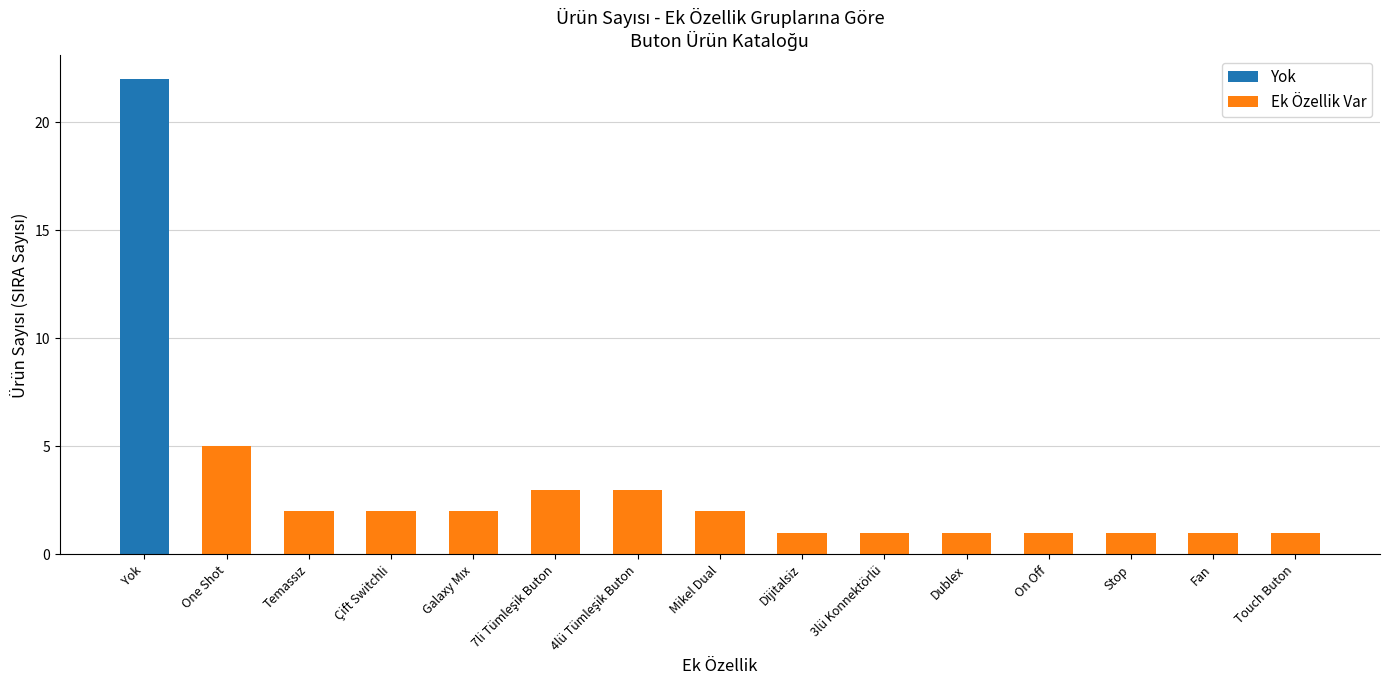

What is the difference between the highest and lowest values at Yok?

22